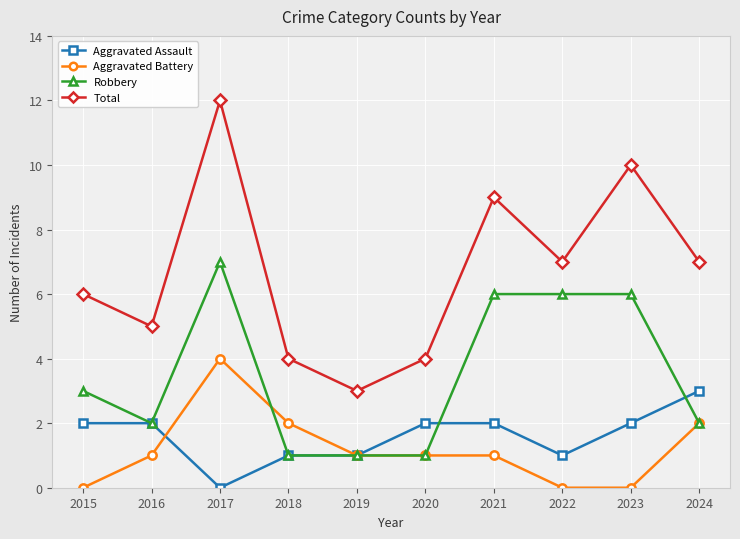

Reading right to left, list all the values displayed in this chart.

Aggravated Assault: 2024=3	2023=2	2022=1	2021=2	2020=2	2019=1	2018=1	2017=0	2016=2	2015=2
Aggravated Battery: 2024=2	2023=0	2022=0	2021=1	2020=1	2019=1	2018=2	2017=4	2016=1	2015=0
Robbery: 2024=2	2023=6	2022=6	2021=6	2020=1	2019=1	2018=1	2017=7	2016=2	2015=3
Total: 2024=7	2023=10	2022=7	2021=9	2020=4	2019=3	2018=4	2017=12	2016=5	2015=6